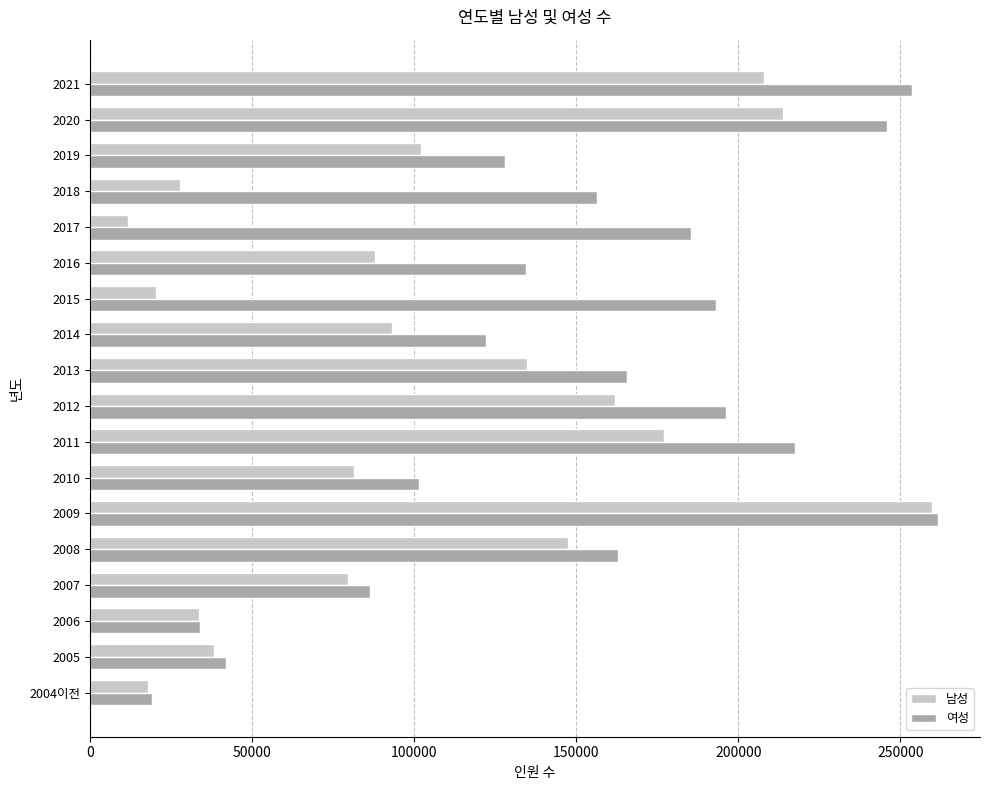

Between 2006 and 2011, which series saw the biggest shift?

여성